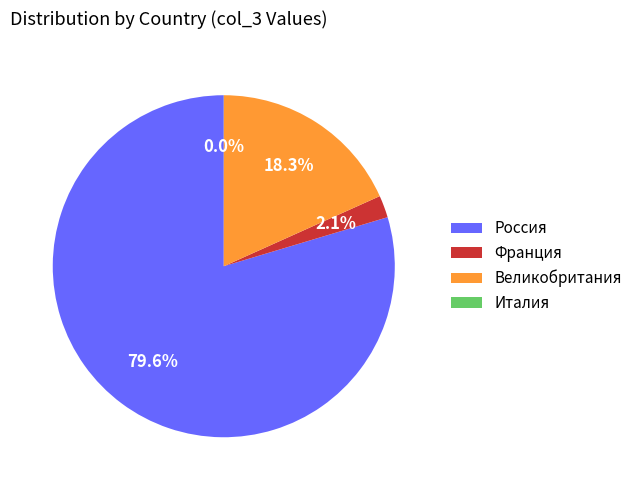

Between Россия and Франция, which is larger?

Россия